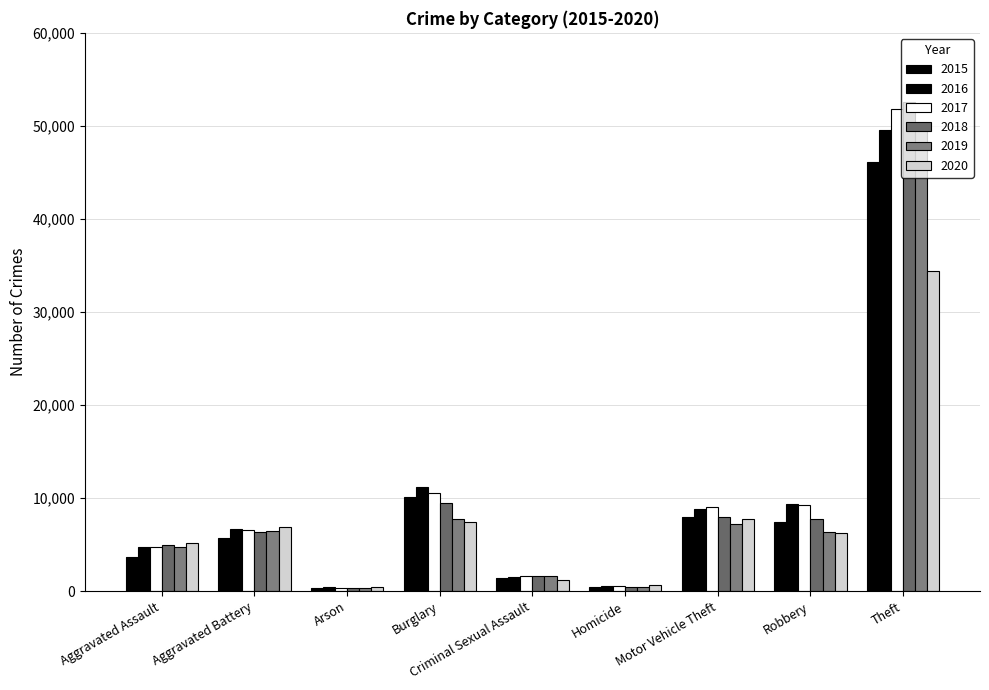

True or false: 2020 has a value of 10567 at Aggravated Battery.

False